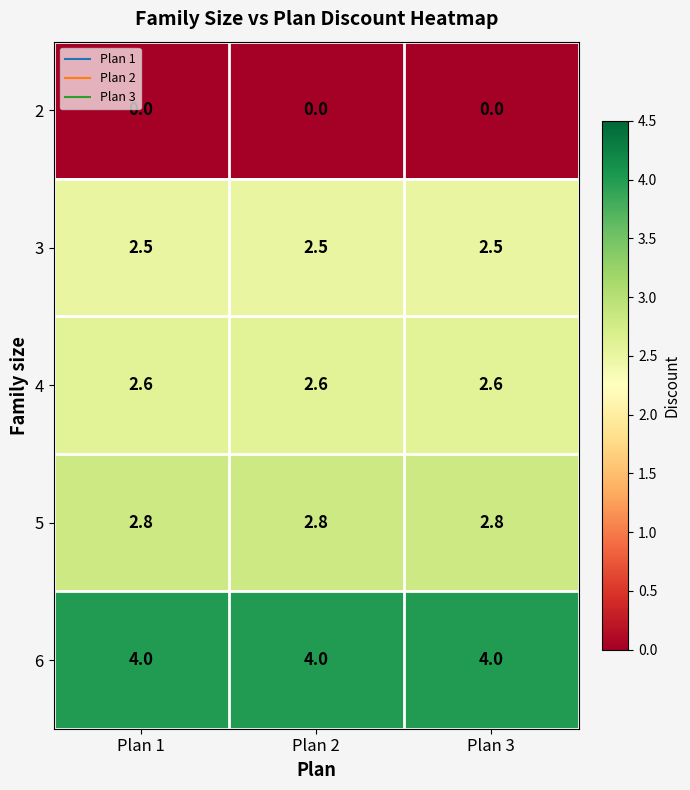

The value of 4 at Plan 1 is 3.8. True or false?

False